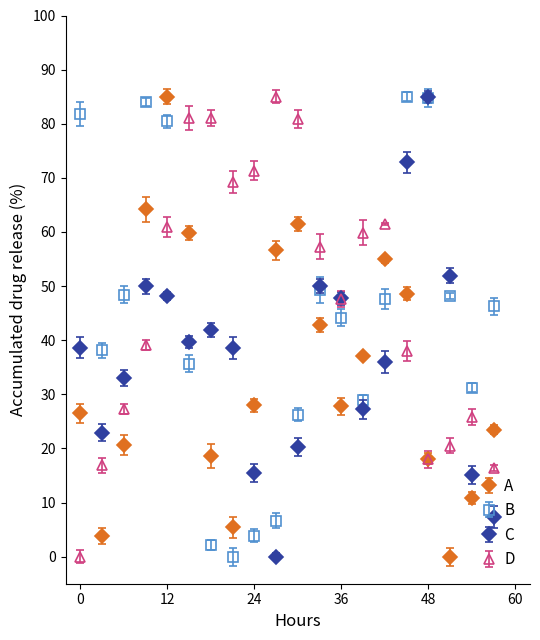

What are all the series names shown in the legend?

A, B, C, D